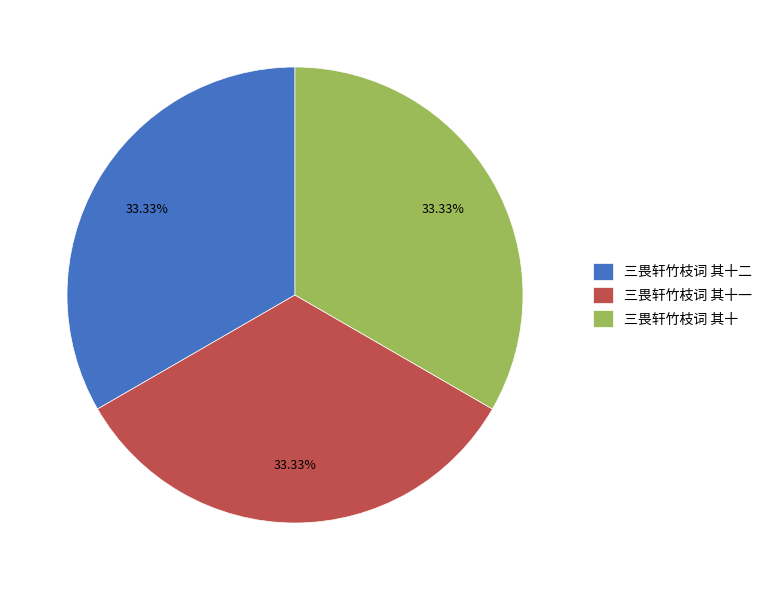

Count the number of slices in the pie.

3